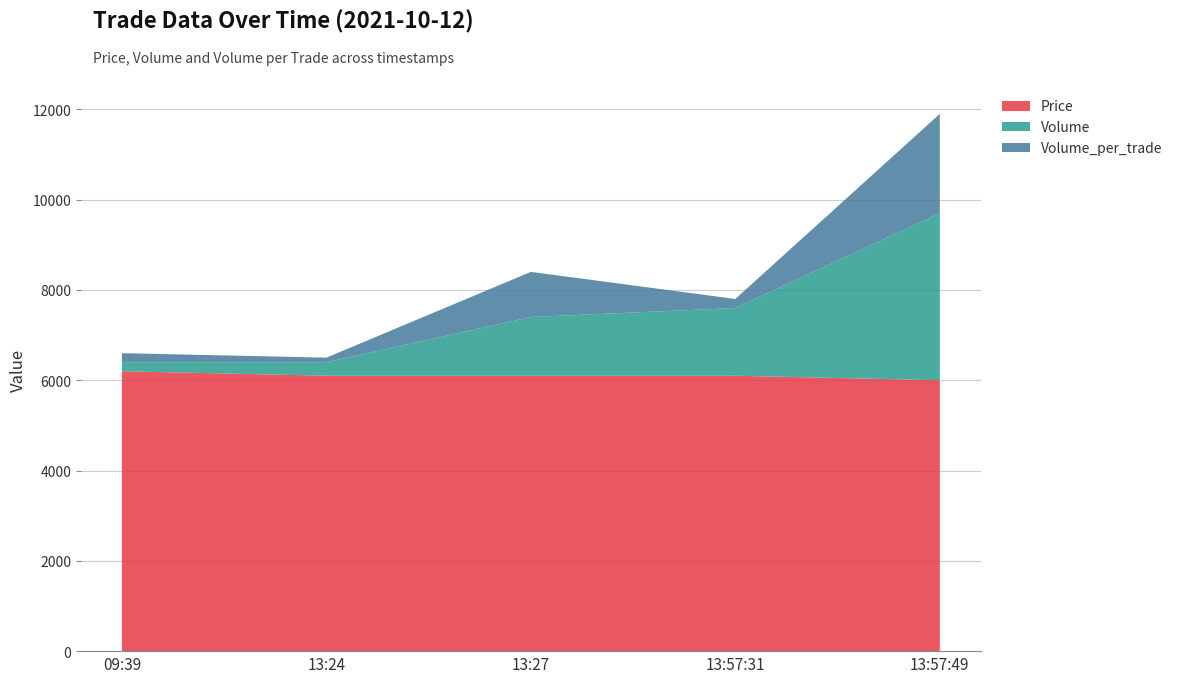

Reading left to right, transcribe all the data shown in this chart.

Price: 6200	6100	6100	6100	6000
Volume: 200	300	1300	1500	3700
Volume_per_trade: 200	100	1000	200	2200